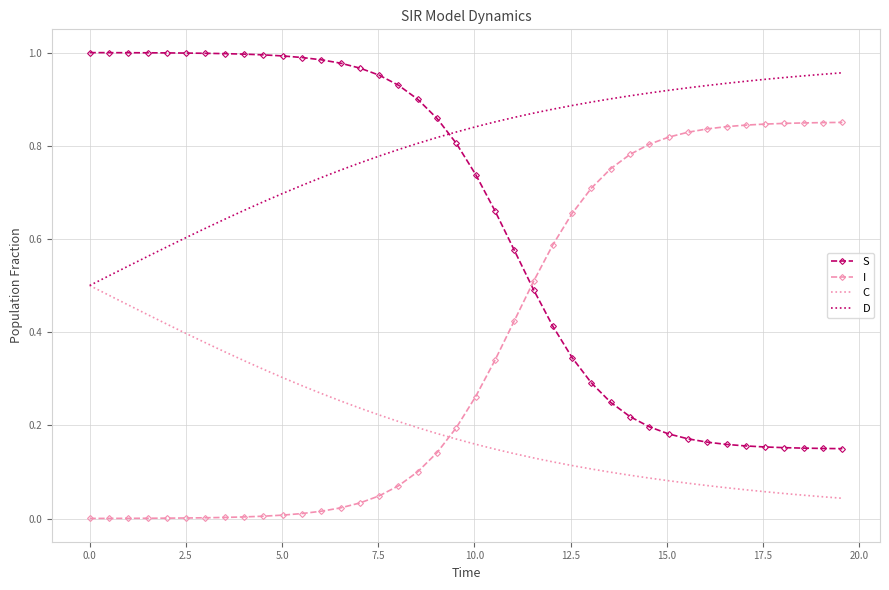

List the series in order of their overall mean, highest first.

D, S, I, C